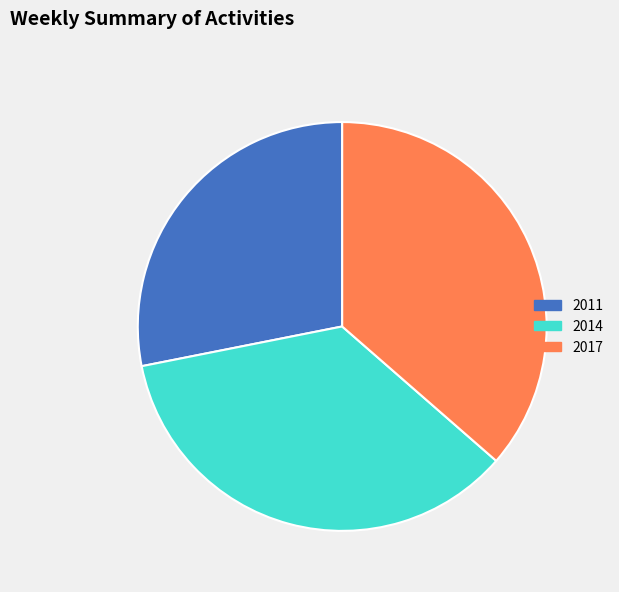

Combined, do 2014 and 2011 account for over 50%?

Yes